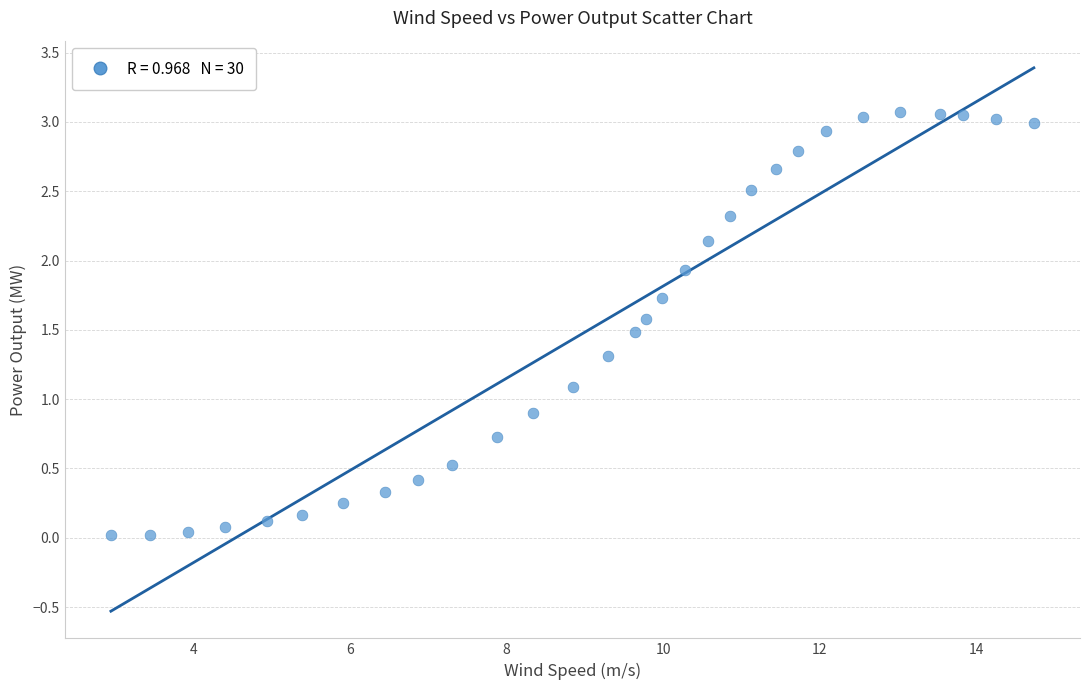

What is the range of X values (max minus min)?

11.8